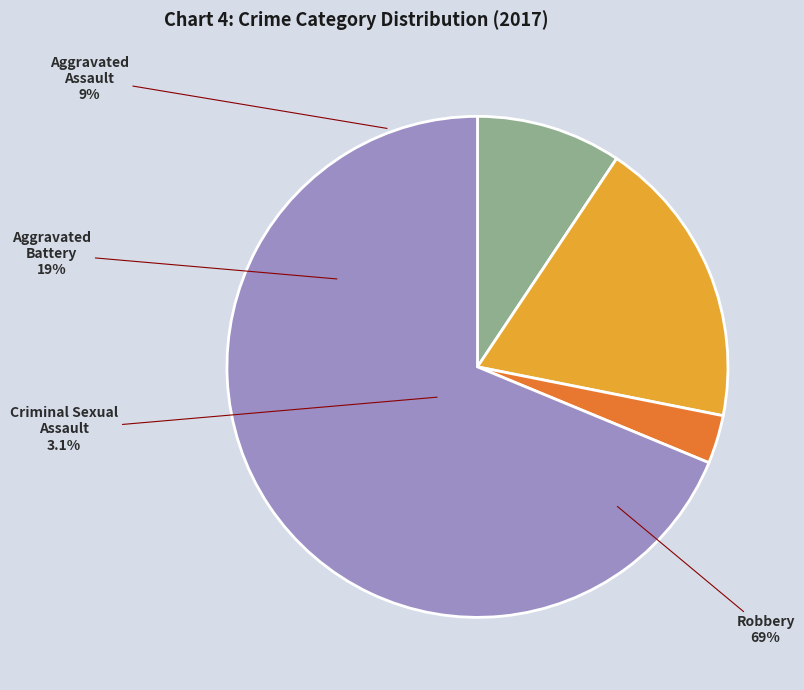

Which slice is the smallest?

Criminal Sexual Assault